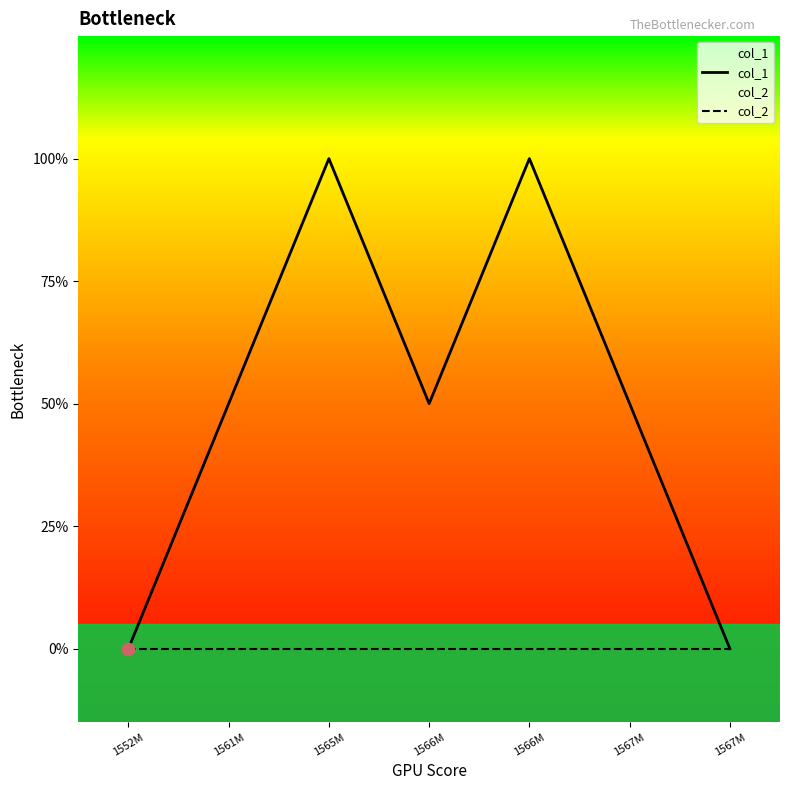

Which series contains the lowest Y value?

col_1